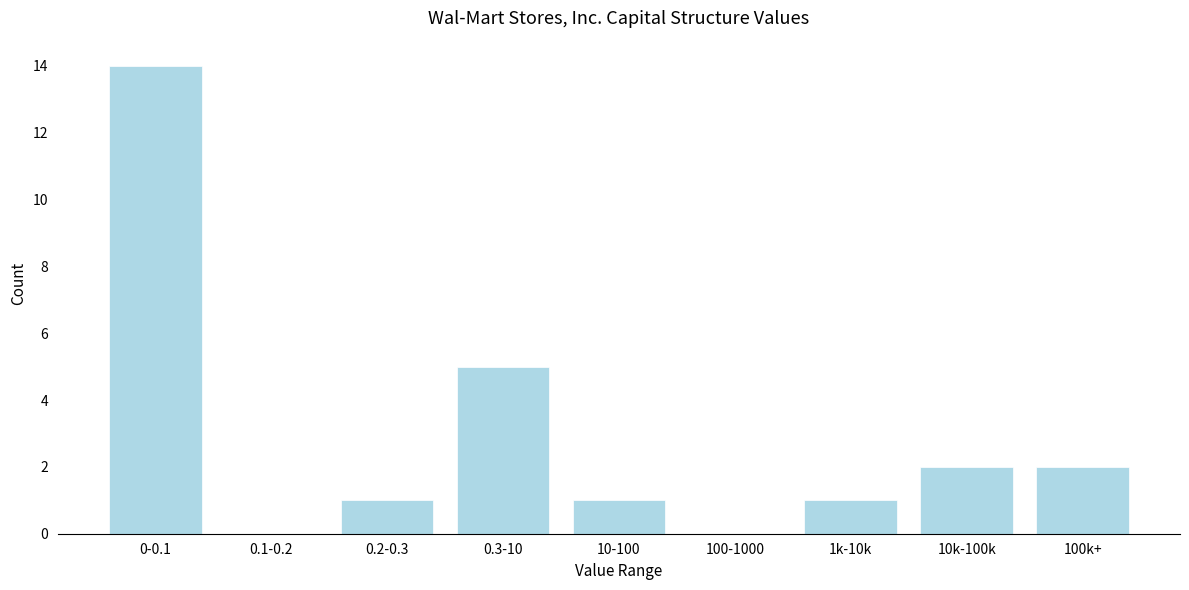

Reading left to right, list all the values displayed in this chart.

0-0.1=14	0.1-0.2=0	0.2-0.3=1	0.3-10=5	10-100=1	100-1000=0	1k-10k=1	10k-100k=2	100k+=2